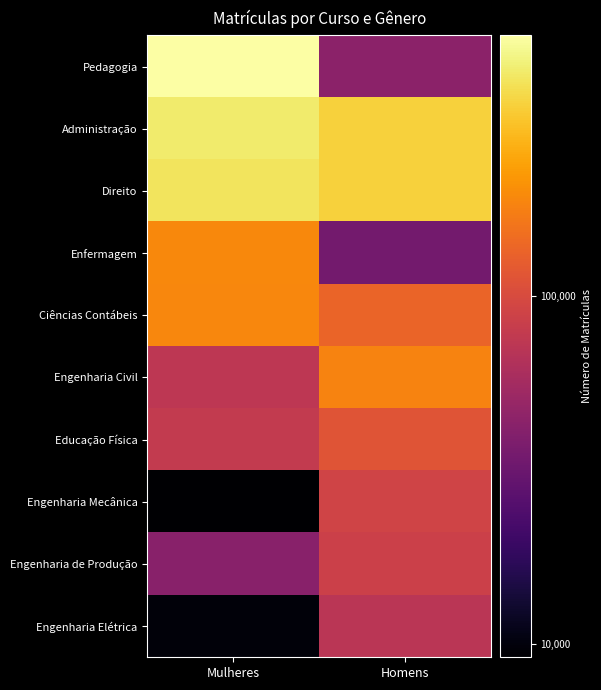

Which series has the largest total across all categories?

Administração